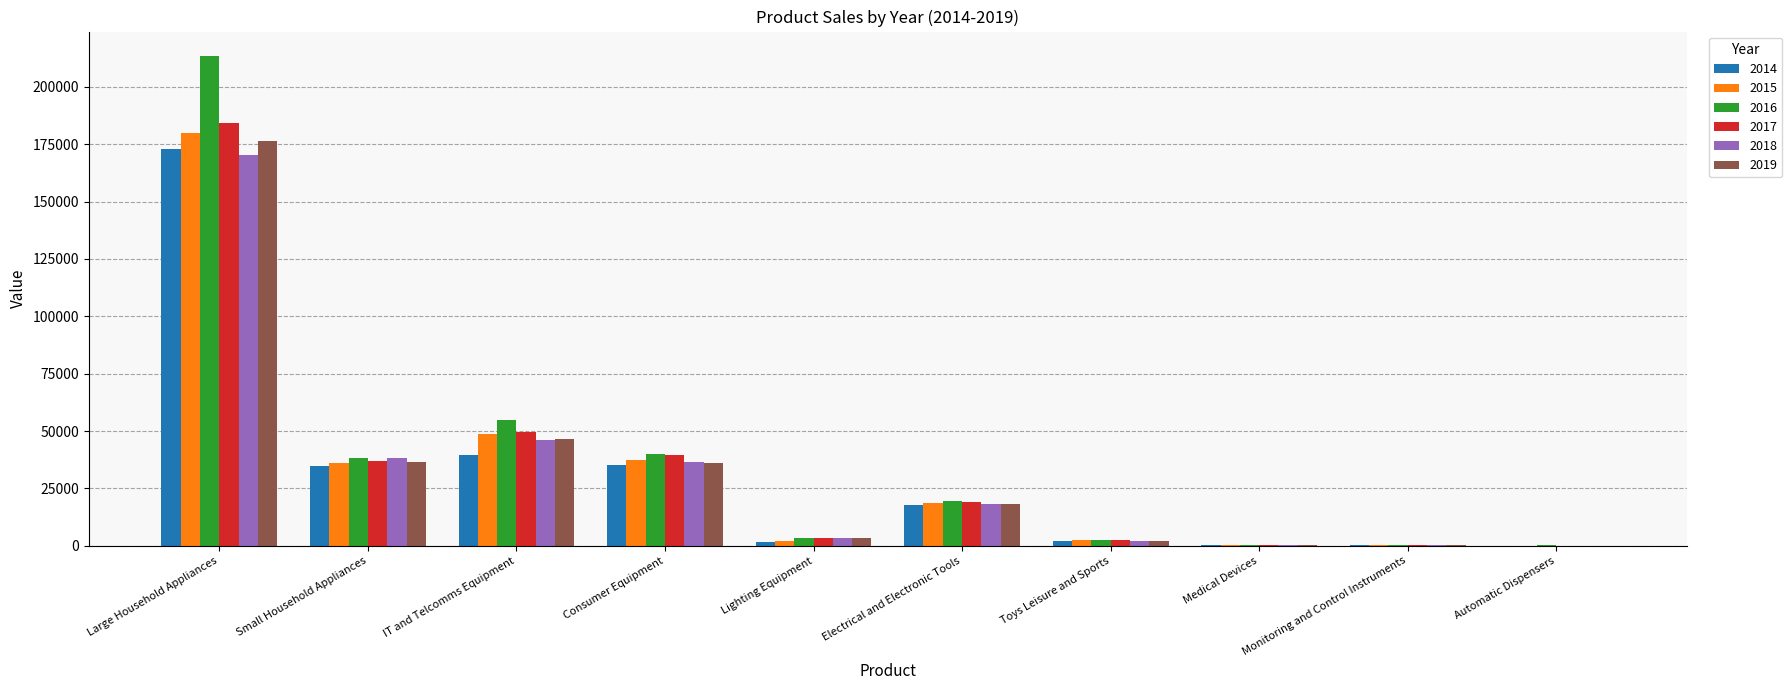

The value of 2018 at Small Household Appliances is 65646.9. True or false?

False